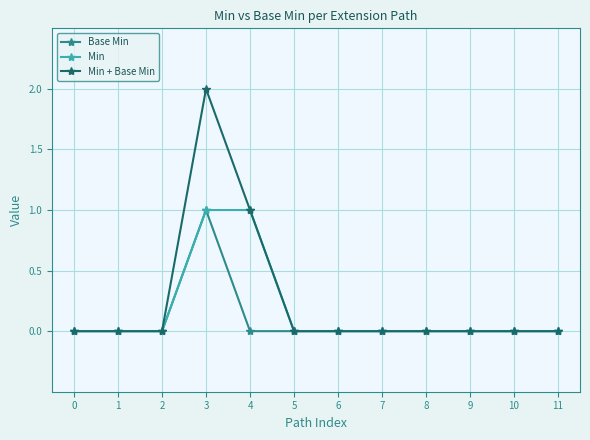

True or false: Base Min has more than 0 points higher than both neighbors.

True